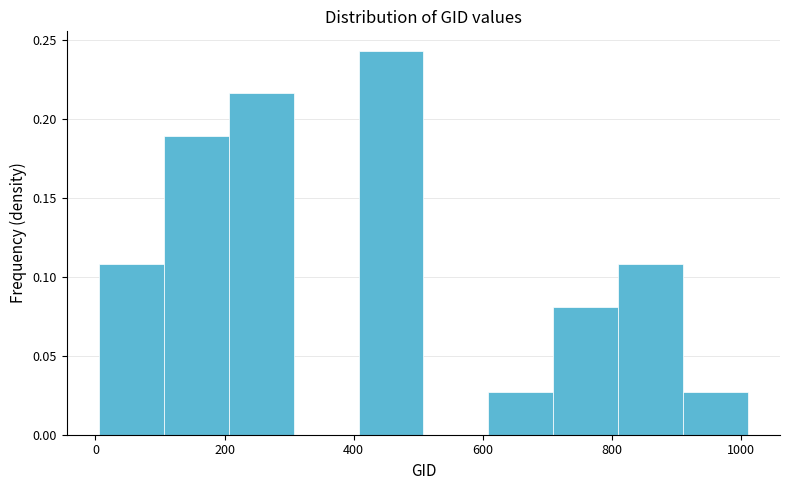

Reading left to right, list every bar in this chart as the range it spans on the x-axis followed by its height. Neither the bar edges nor the heights are printed on the chart, so give them approximately, as read against the axes.

0 to 100: 0.110
100 to 200: 0.190
200 to 300: 0.215
300 to 400: 0
400 to 500: 0.245
500 to 600: 0
600 to 700: 0.025
700 to 800: 0.080
800 to 900: 0.110
900 to 1020: 0.025